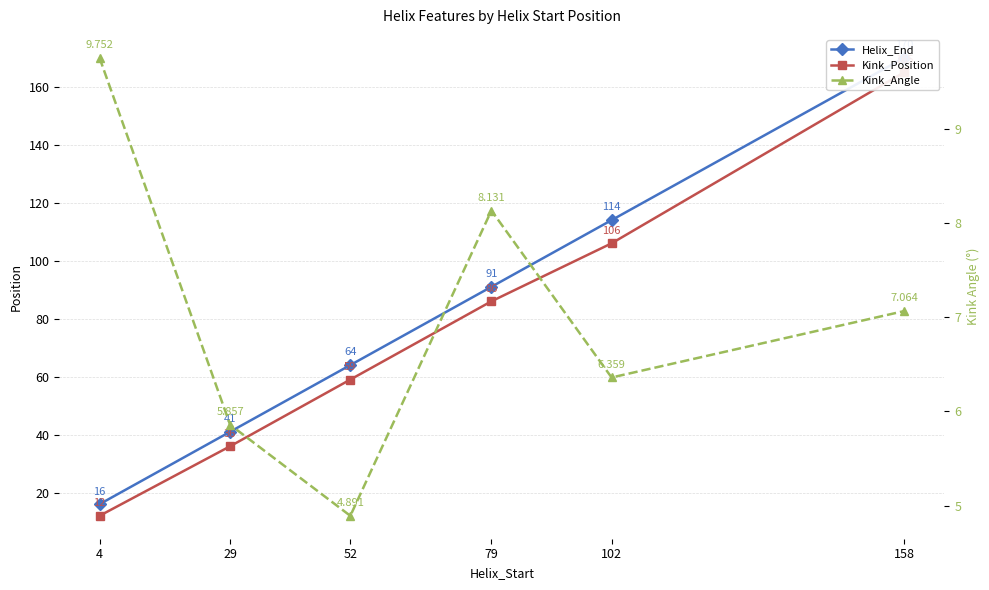

How many Kink_Position values are between 36 and 106?

4